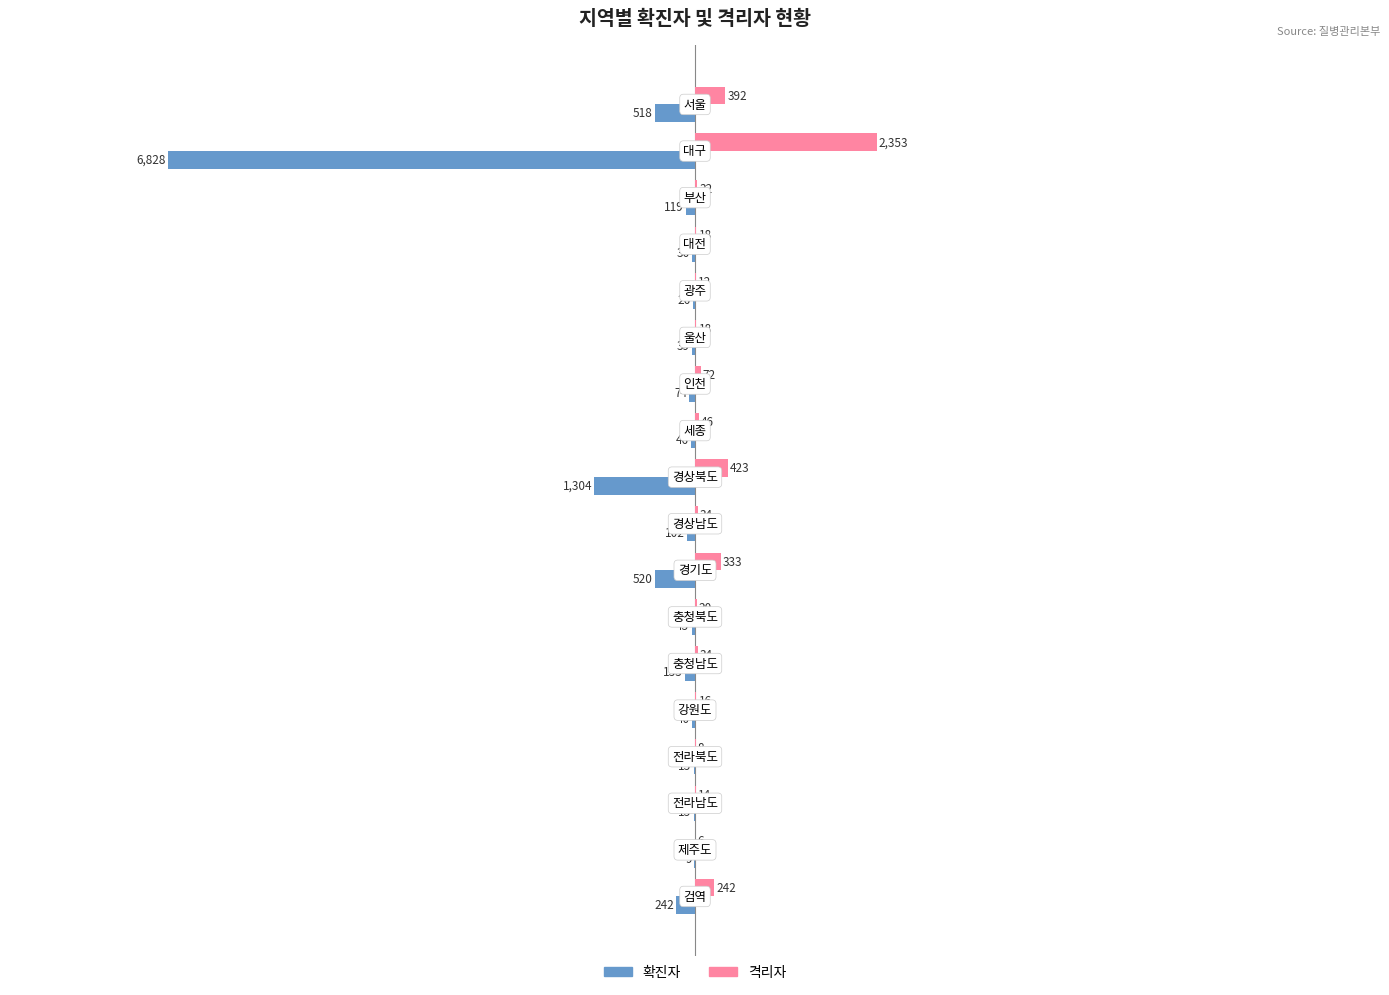

How many values in the 확진자 series exceed -46?

8